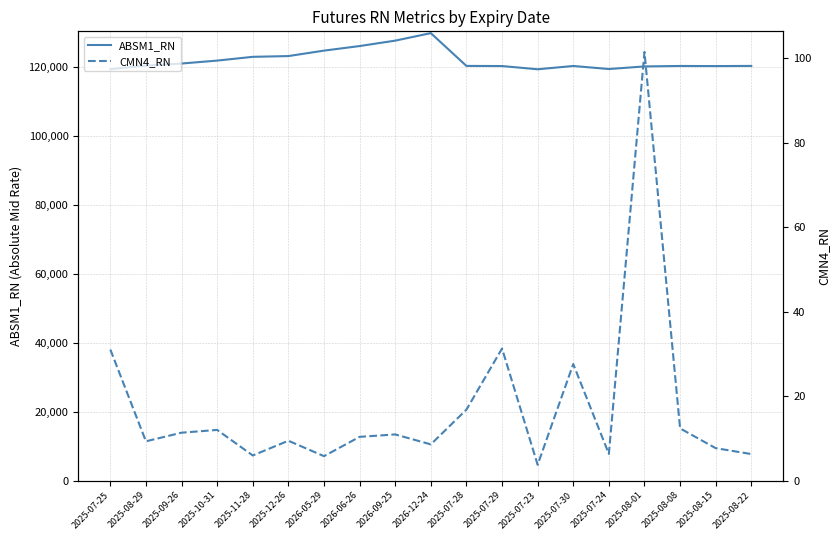

At which label does ABSM1_RN first exceed 120427?

2025-08-29